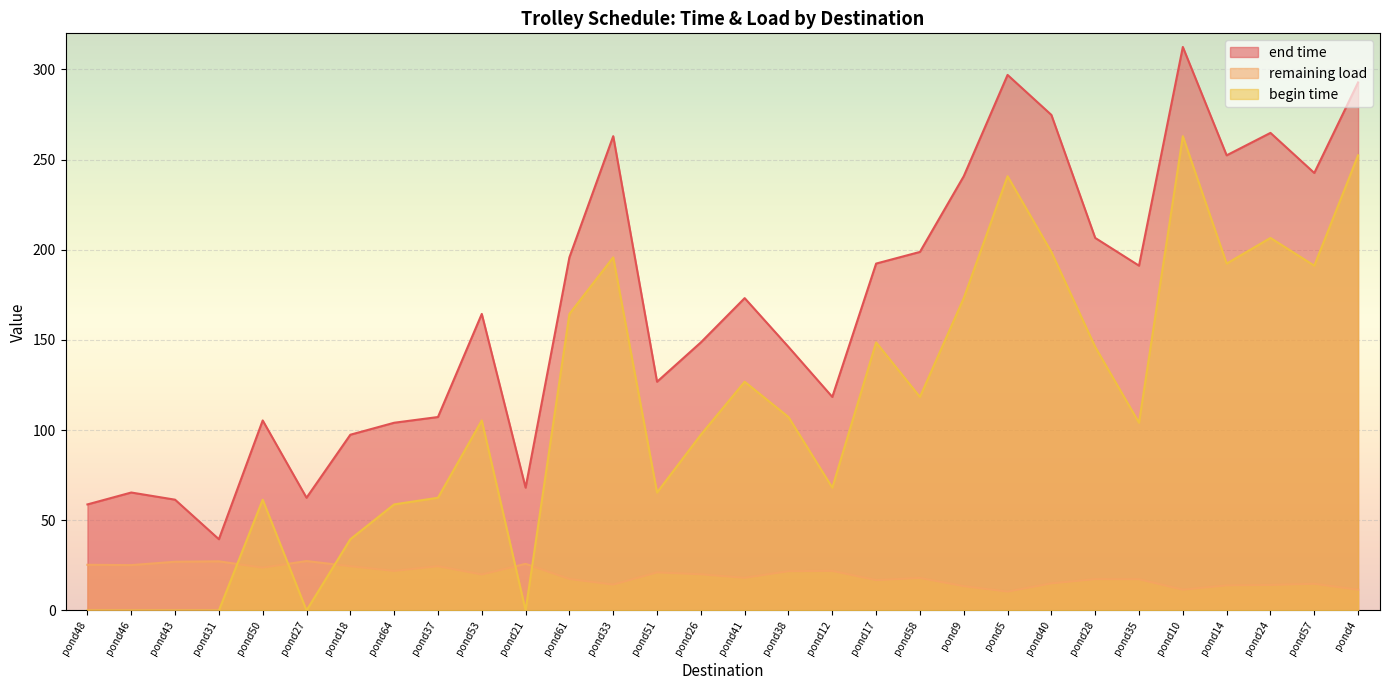

Is it true that remaining load equals 17.5 at pond61?

True